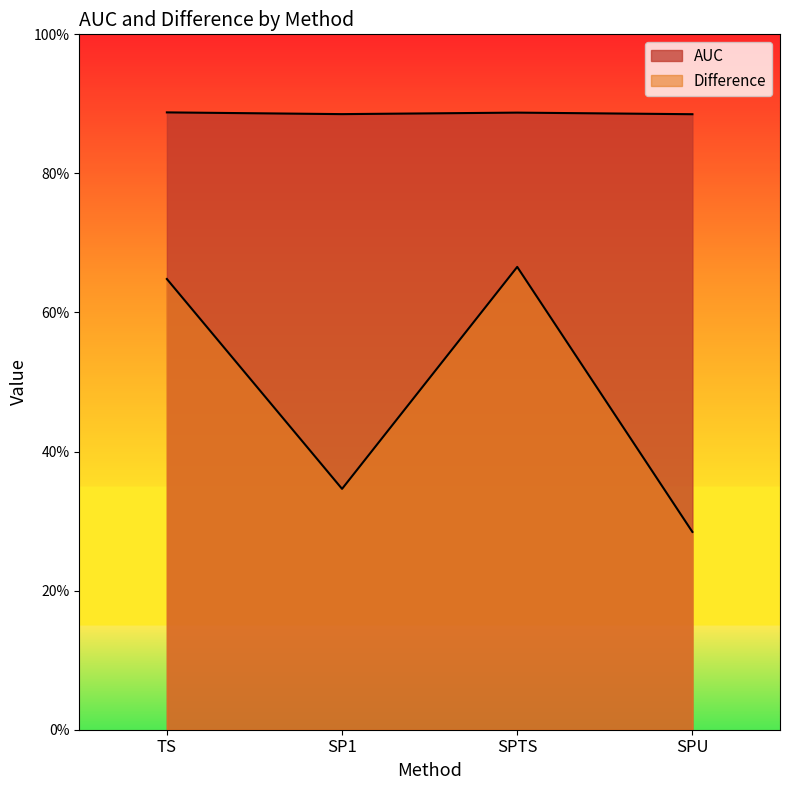

Which has a higher value, TS or SPTS?

TS